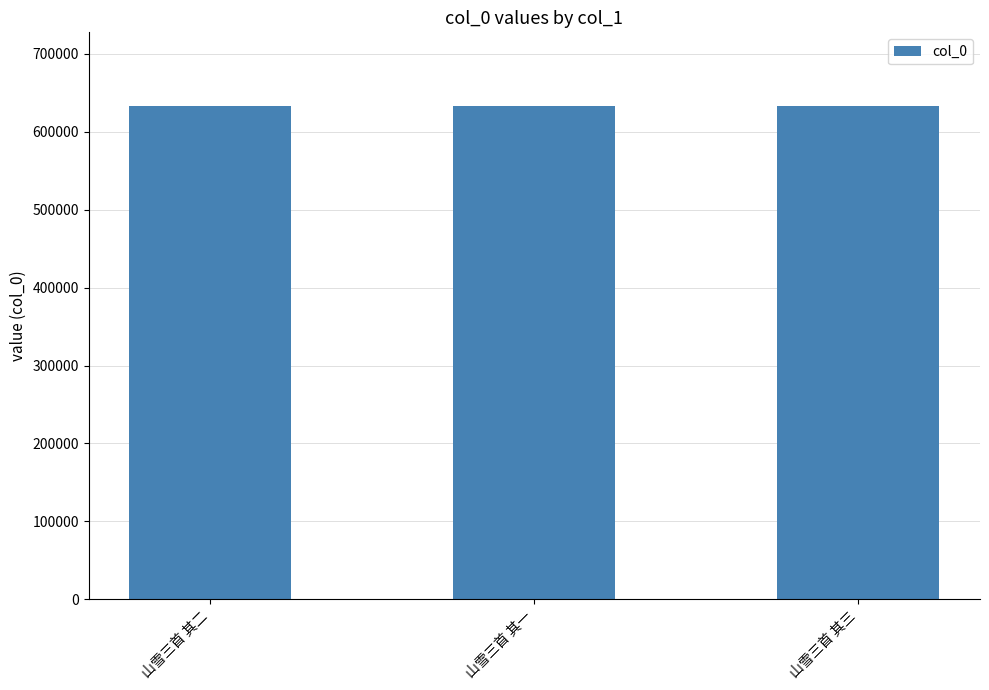

What is the approximate value at 山雪三首 其一?

632868